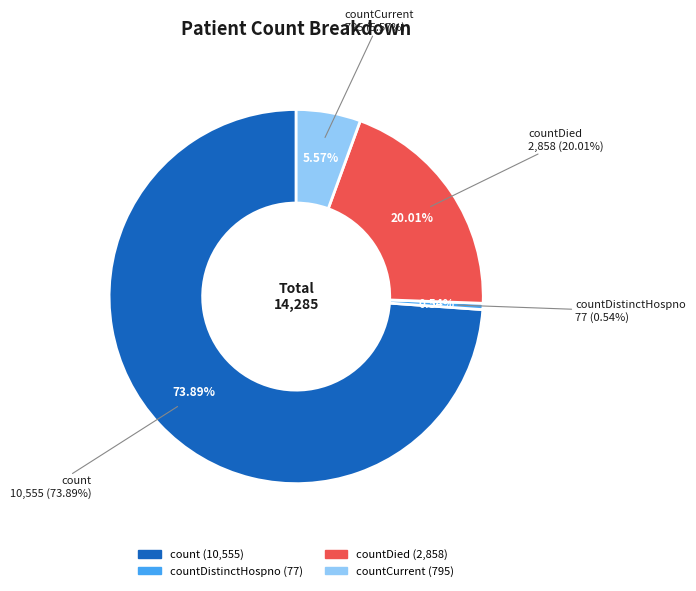

How much of the chart is everything except countDied?

80.0%